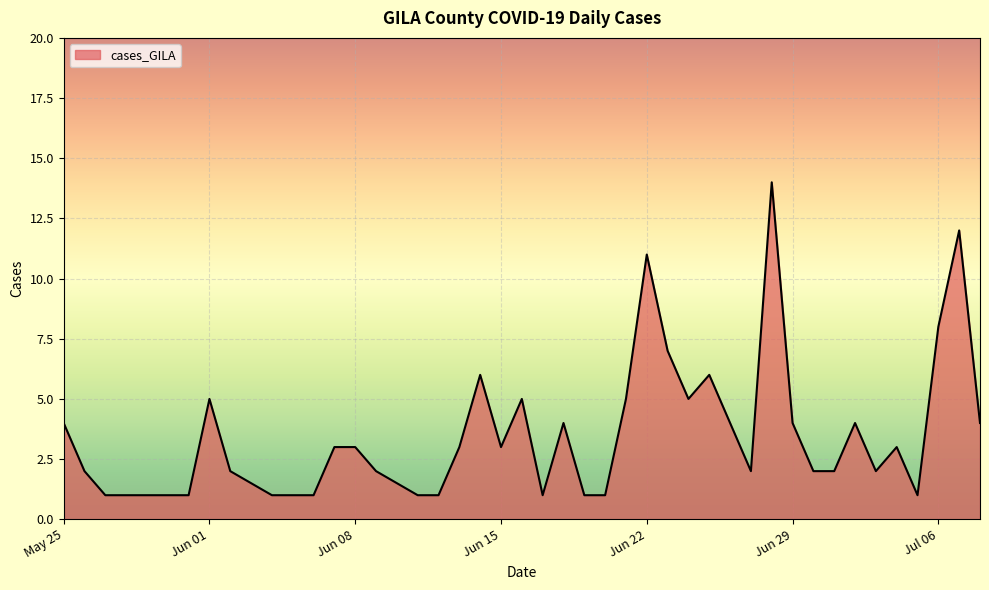

What is the difference between the maximum and minimum values?

13